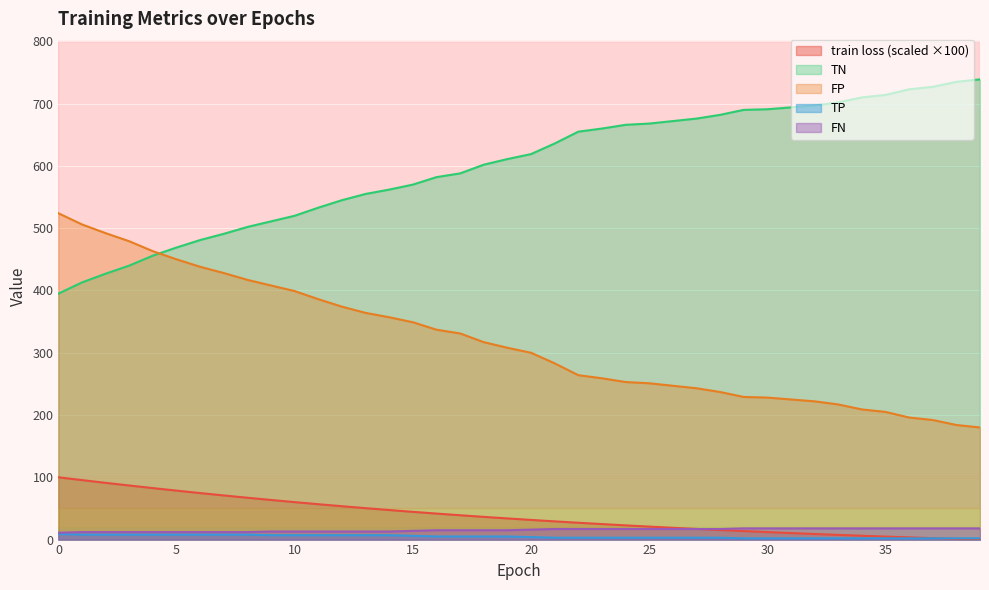

What is the difference between the second highest and minimum values in the FP series?

326.0